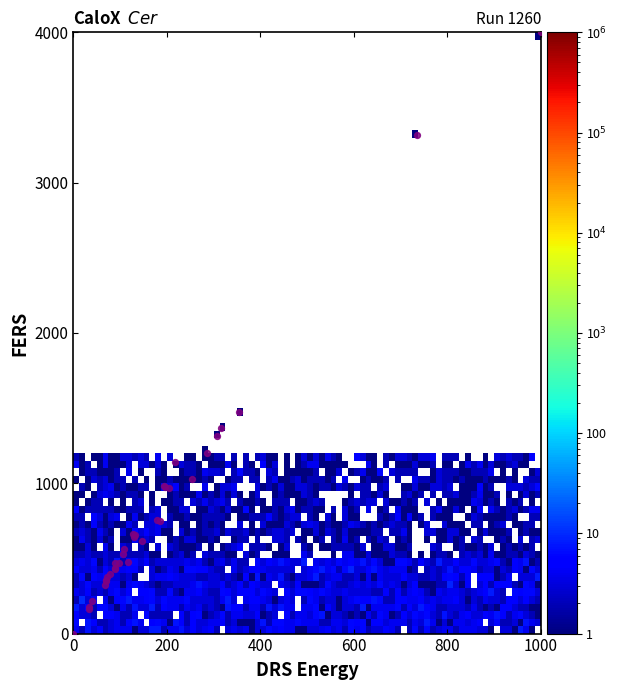

What Y value in the scatter plot is closest to 2000?

1472.9